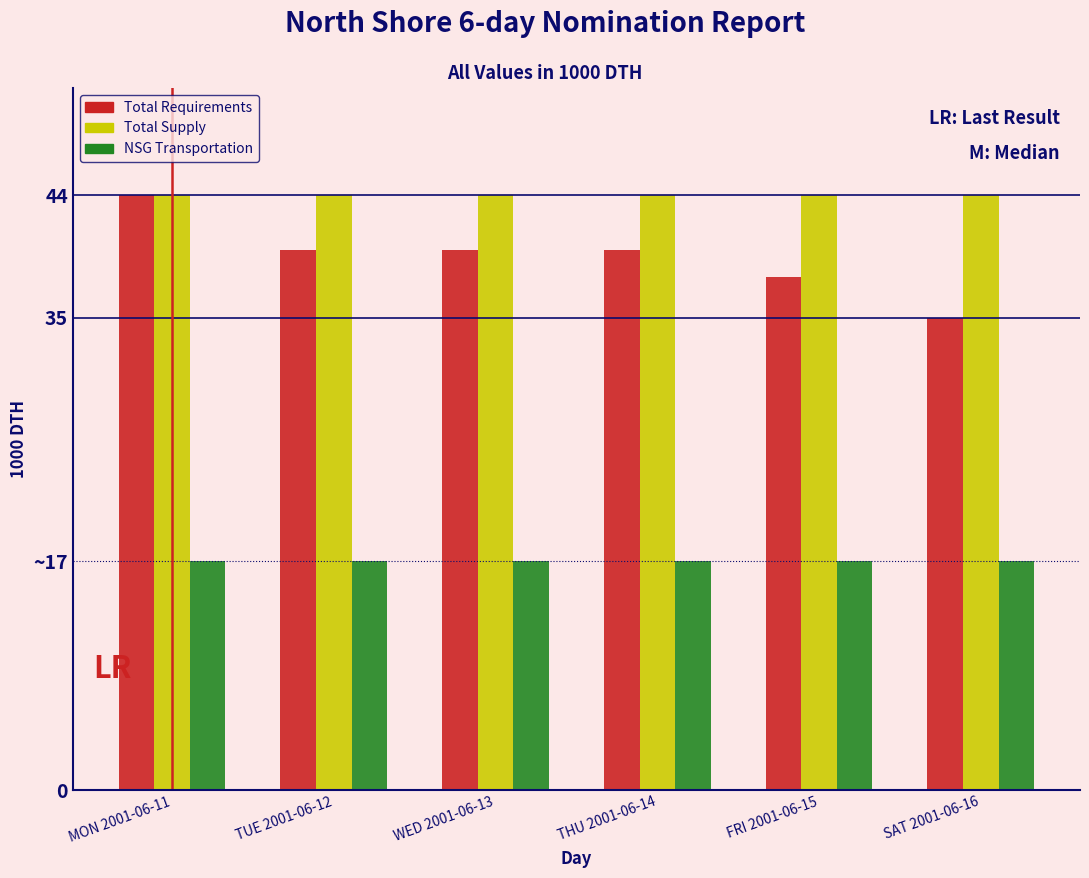

What are all the series names shown in the legend?

Total Requirements, Total Supply, NSG Transportation